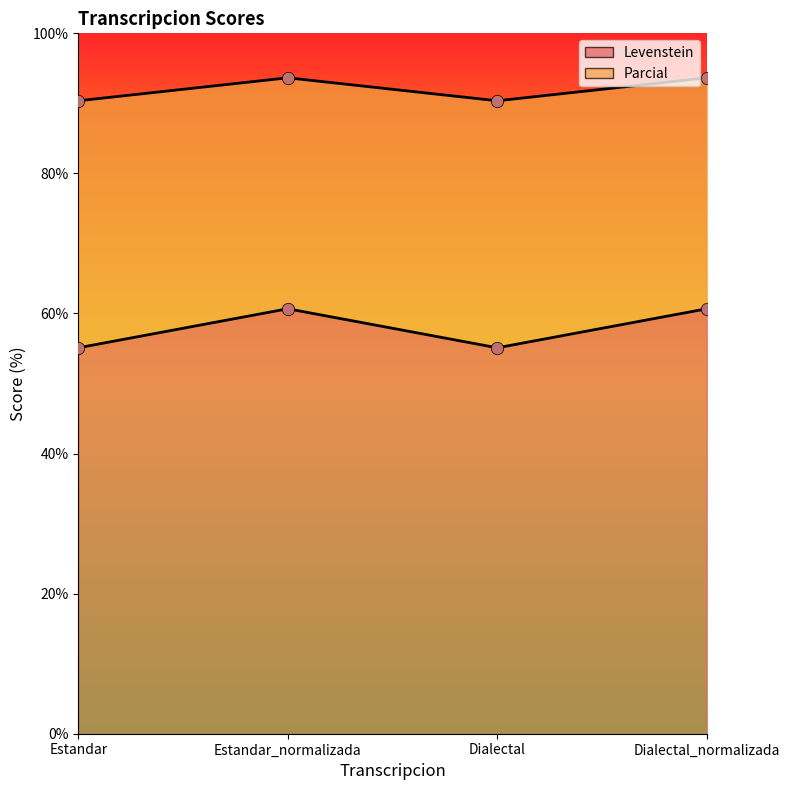

Which series has the largest Y range (max minus min)?

Levenstein